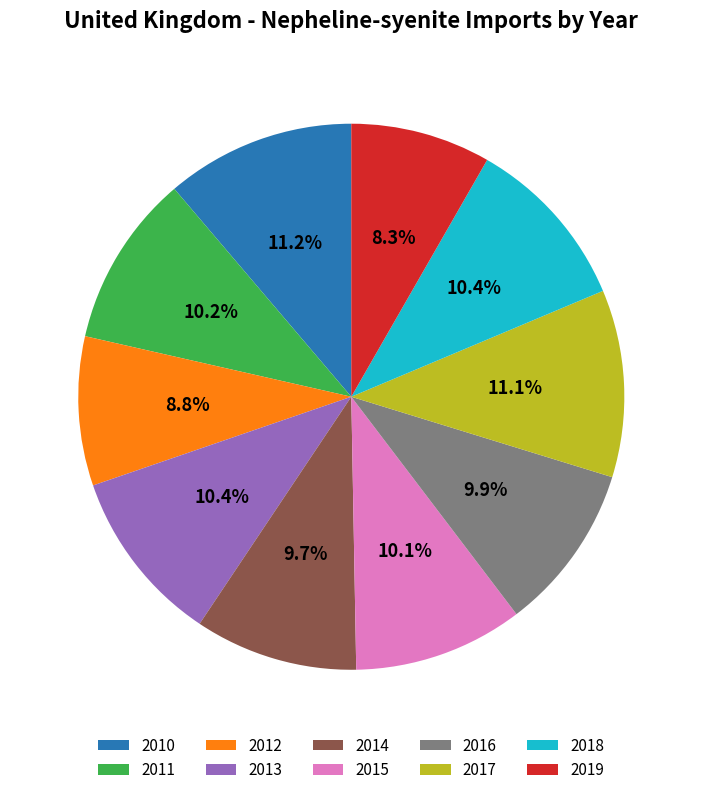

Count the number of slices in the pie.

10